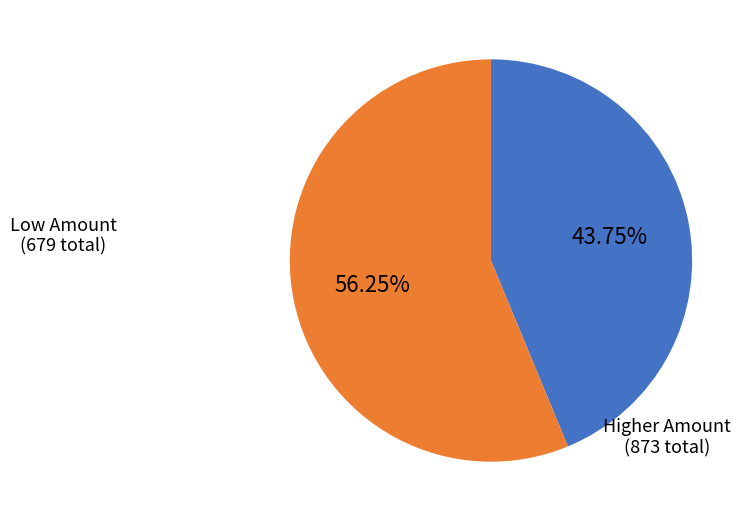

Is there any slice that represents more than half of the pie?

Yes